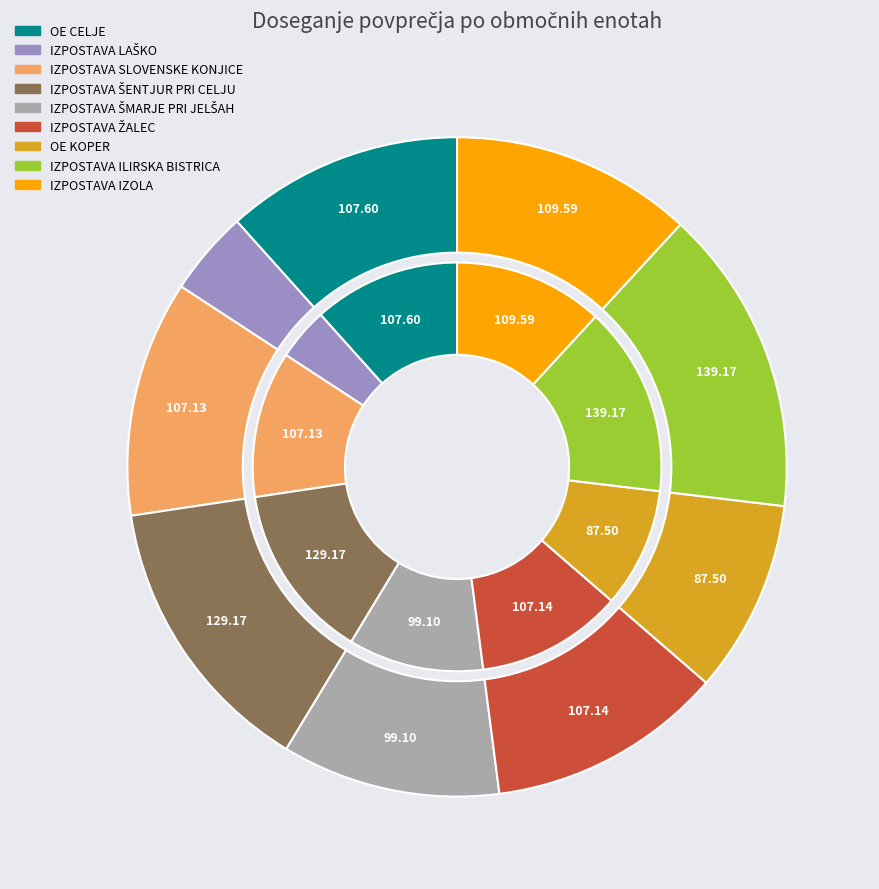

Count the number of slices in the pie.

9